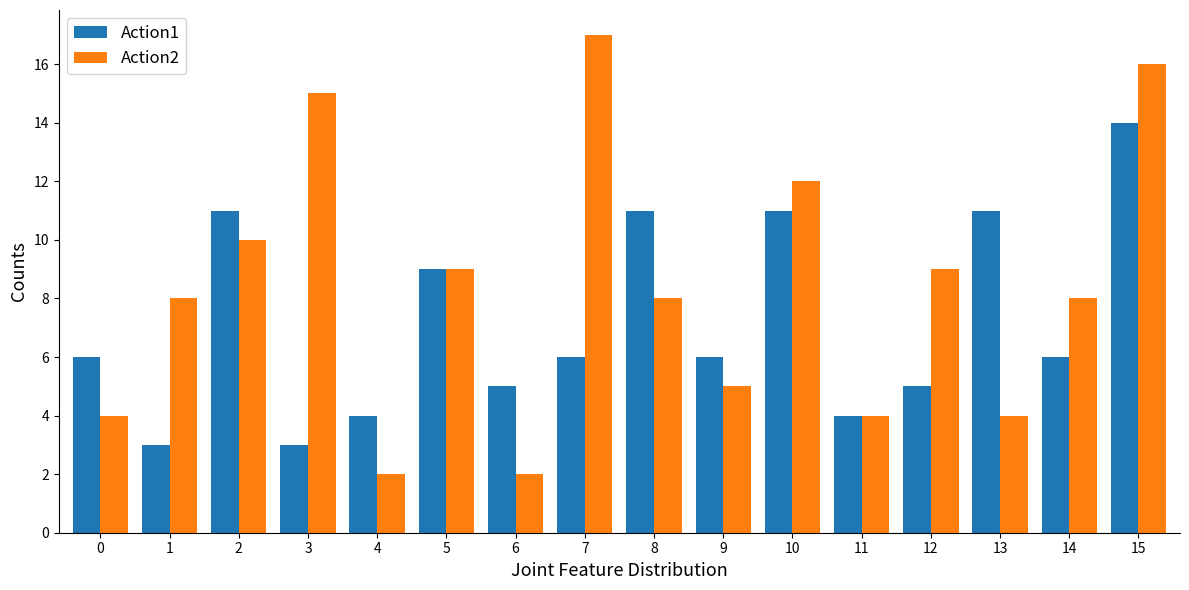

What are all the series names shown in the legend?

Action1, Action2